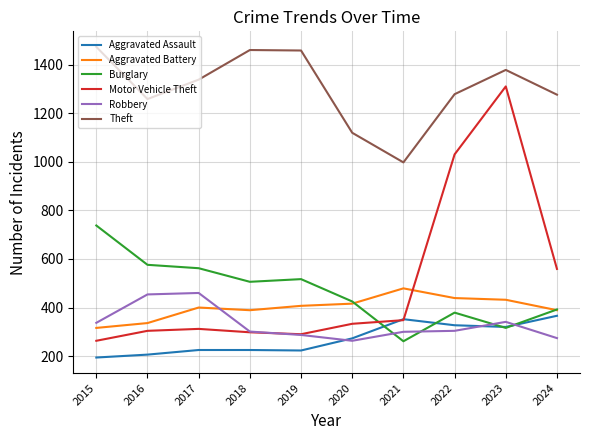

Where do Aggravated Assault and Burglary first cross each other?

2020 and 2021